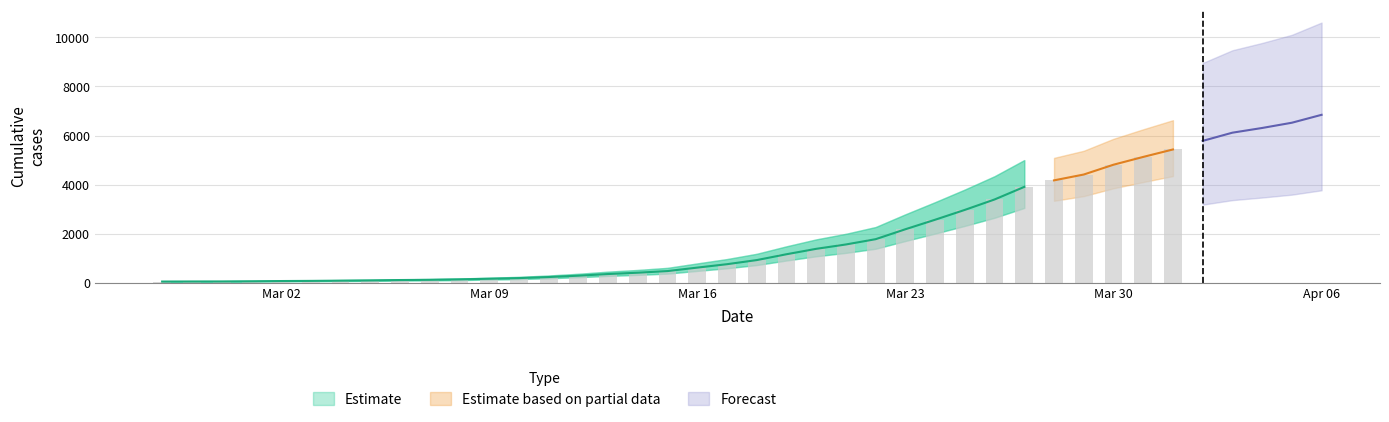

Reading left to right, list all the values displayed in this chart.

2020-02-27=41	2020-02-28=44	2020-02-29=45	2020-03-01=52	2020-03-02=62	2020-03-03=68	2020-03-04=78	2020-03-05=88	2020-03-06=103	2020-03-07=112	2020-03-08=130	2020-03-09=155	2020-03-10=182	2020-03-11=225	2020-03-12=280	2020-03-13=348	2020-03-14=402	2020-03-15=469	2020-03-16=610	2020-03-17=749	2020-03-18=917	2020-03-19=1155	2020-03-20=1376	2020-03-21=1554	2020-03-22=1770	2020-03-23=2175	2020-03-24=2563	2020-03-25=2965	2020-03-26=3390	2020-03-27=3904	2020-03-28=4170	2020-03-29=4408	2020-03-30=4808	2020-03-31=5126	2020-04-01=5430	2020-04-02=5780	2020-04-03=6115	2020-04-04=6307	2020-04-05=6521	2020-04-06=6844